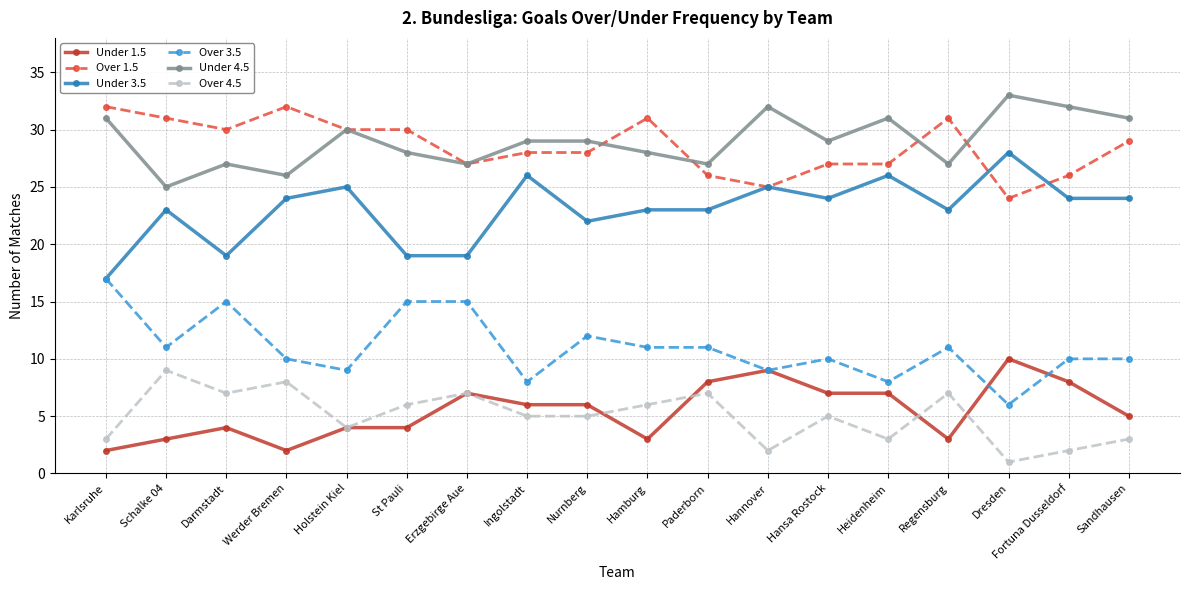

What is the sum of all Over 4.5 values?

90